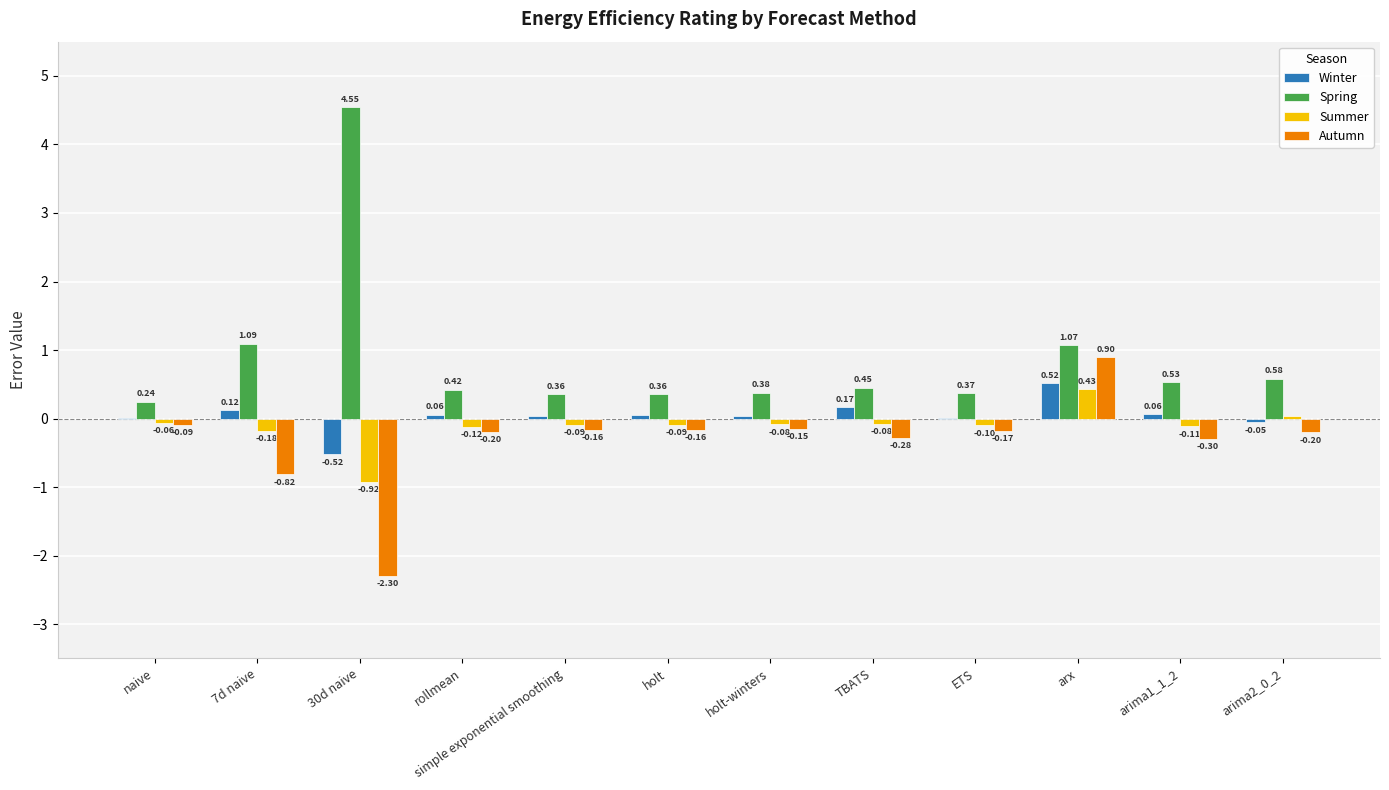

What is the sum of the Spring values at simple exponential smoothing and 30d naive?

4.9